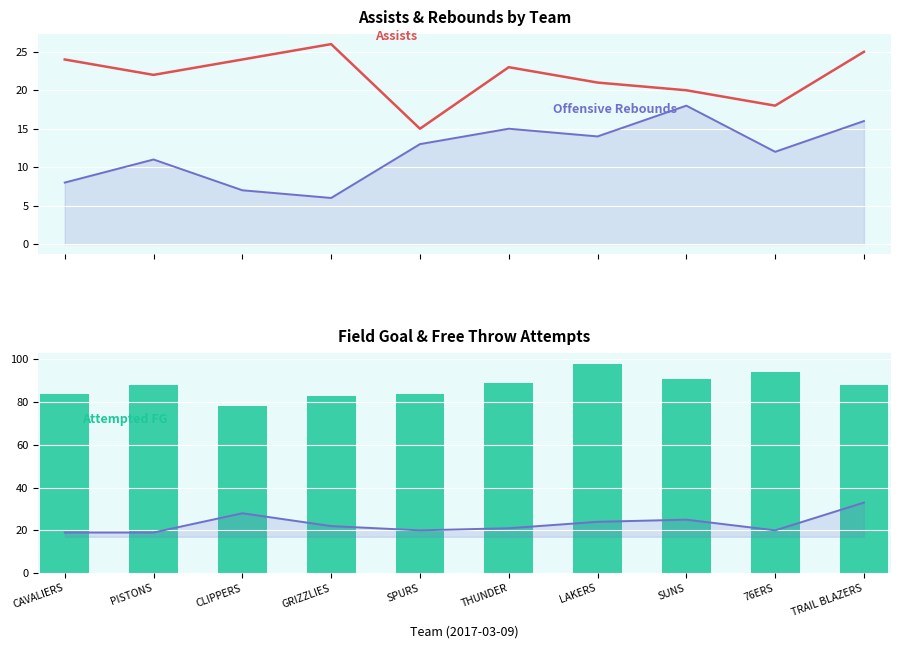

What position from the left is CAVALIERS?

1